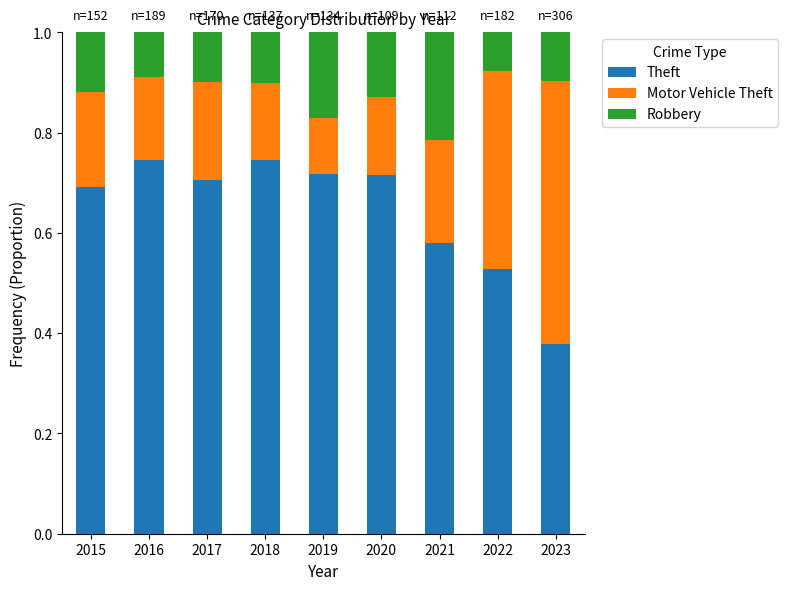

What is the total value across all series at 2019?

1.0